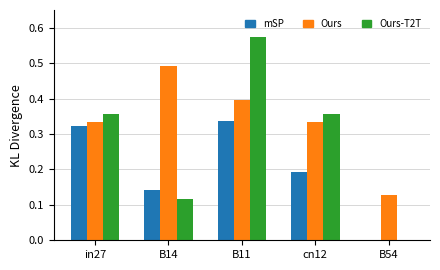

What is the total value across all series at in27?

1.0